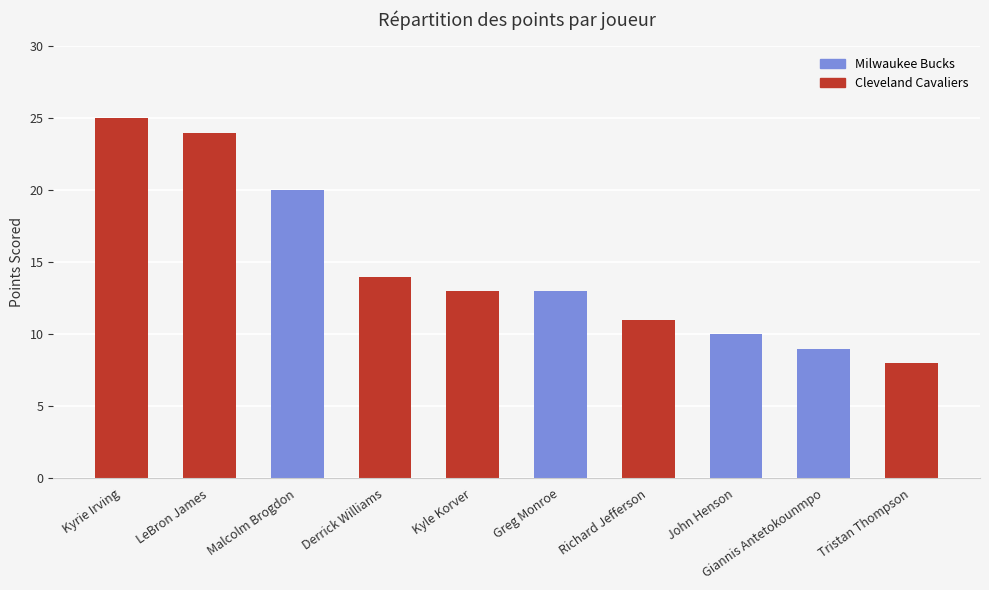

At which label does the data first exceed 13?

Kyrie Irving